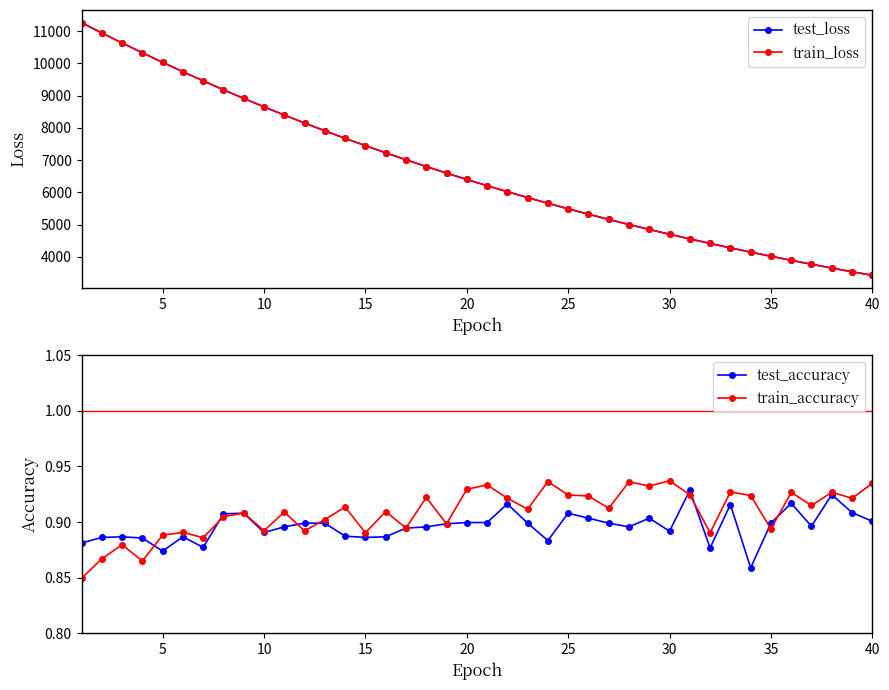

Rank the series by their maximum value, from highest to lowest.

train_loss, test_loss, train_accuracy, test_accuracy